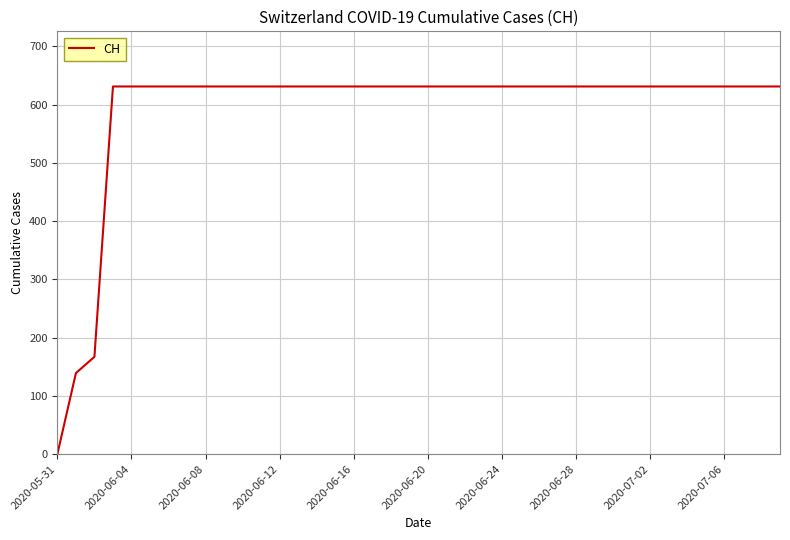

What is the maximum value shown in the chart?

631